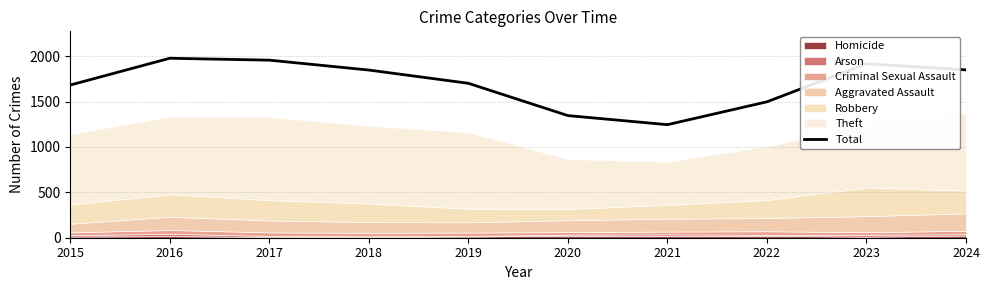

List the labels in order of value, smallest first.

2021, 2020, 2022, 2015, 2019, 2018, 2024, 2023, 2017, 2016